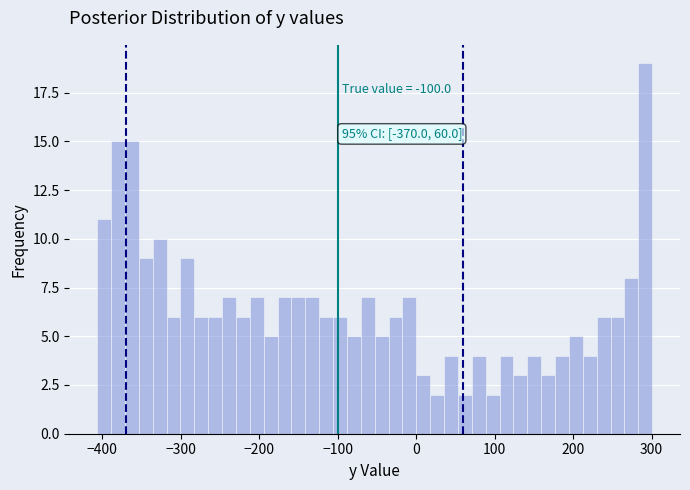

Around what value on the x-axis is the tallest bar? Give the approximate position of its centre, as read against the axis.

290